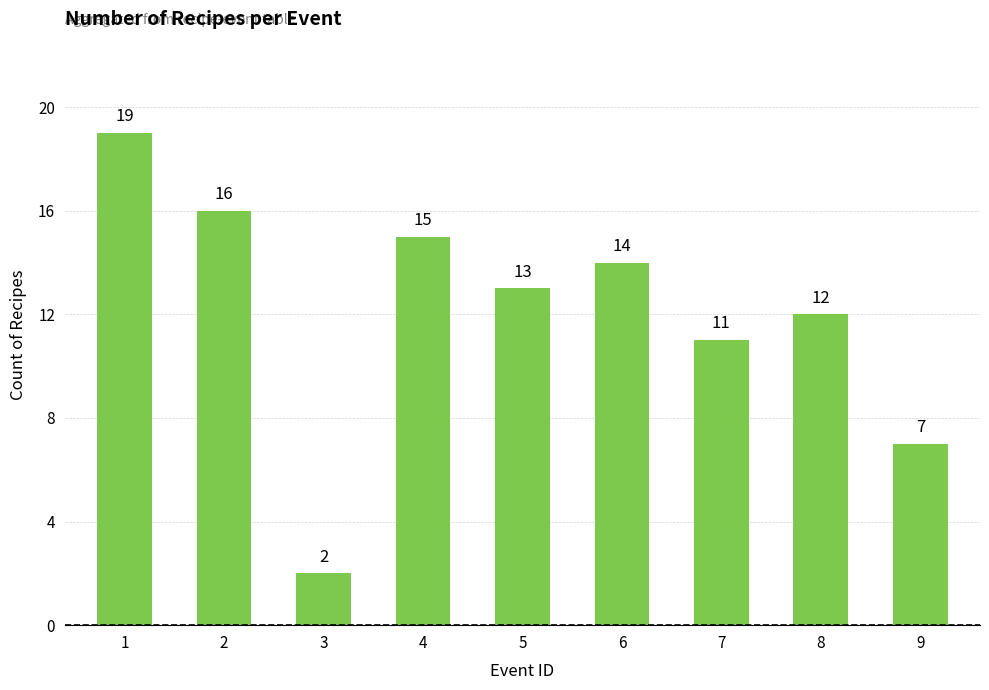

How many data points are less than 13?

4